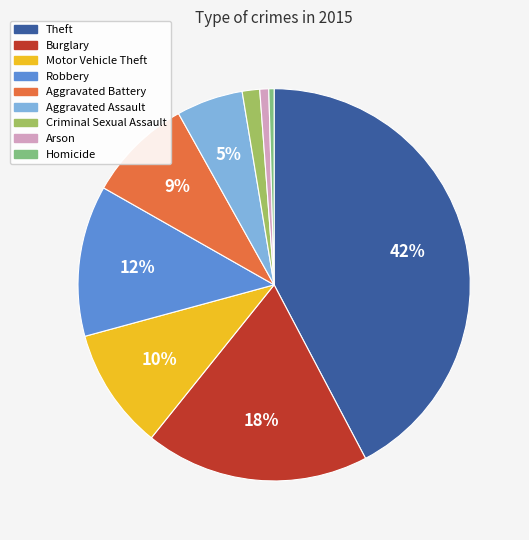

What percentage is the Motor Vehicle Theft slice, to the nearest percent?

10%